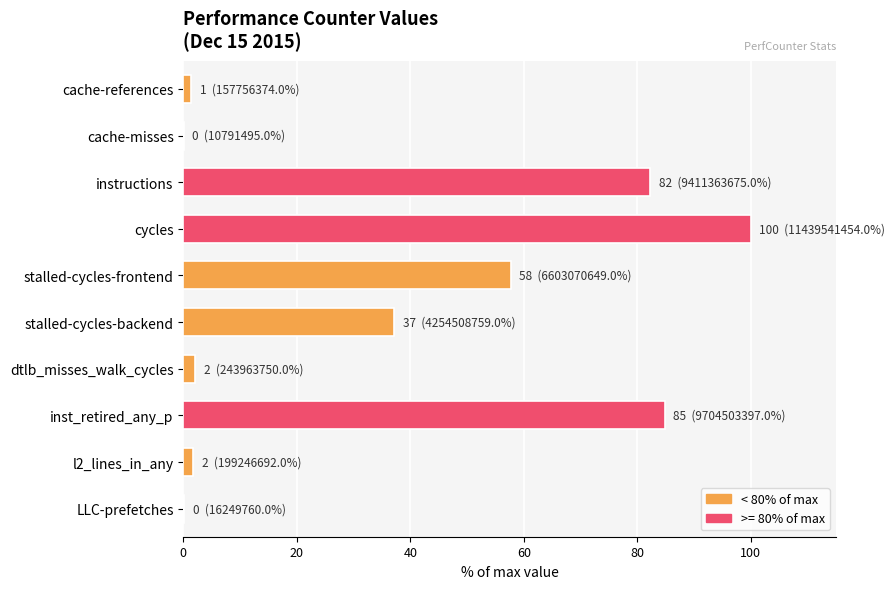

Is it true that the value at instructions is 82.3?

True